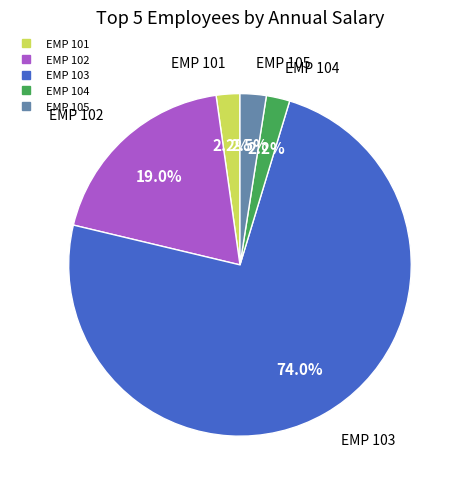

How many segments does this pie chart have?

5